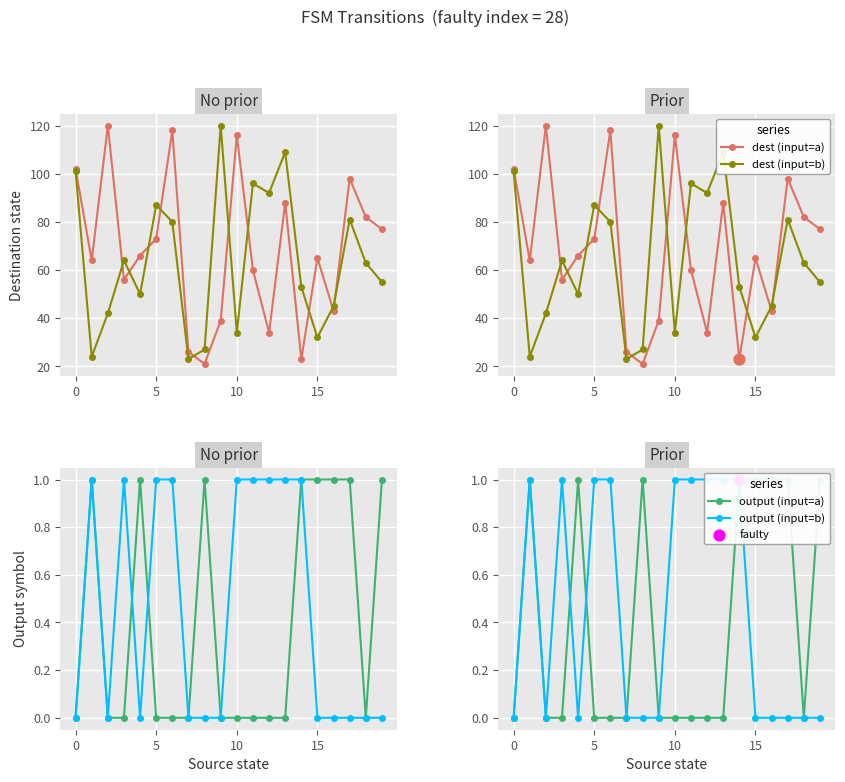

Is the value of output (input=a) at 20 greater than the value of dest (input=a) at 15?

No